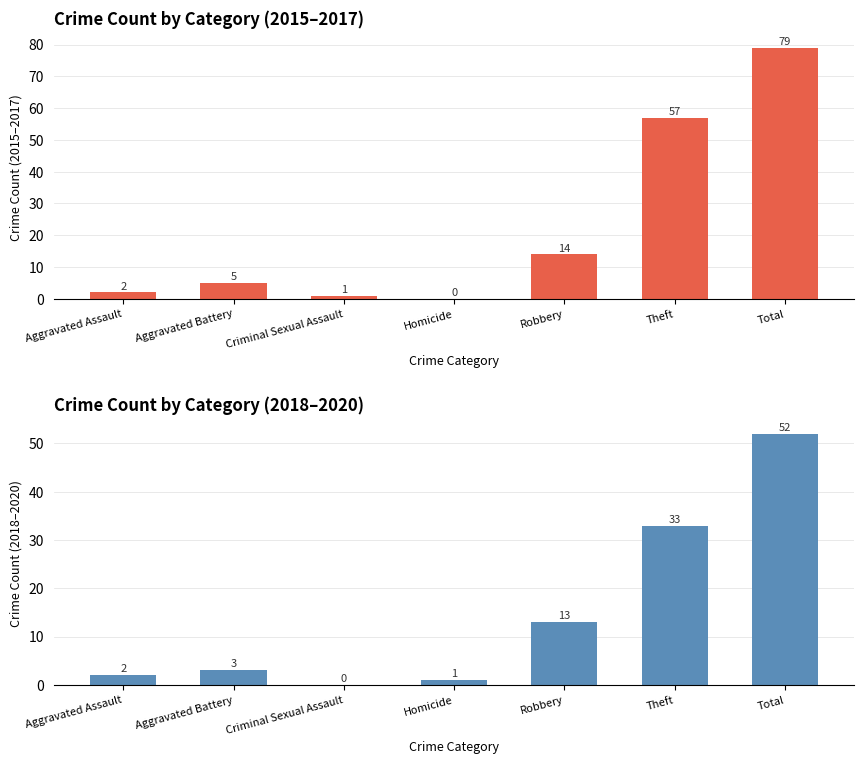

Approximately how many times larger is the value at Aggravated Battery compared to Aggravated Assault?

1.5